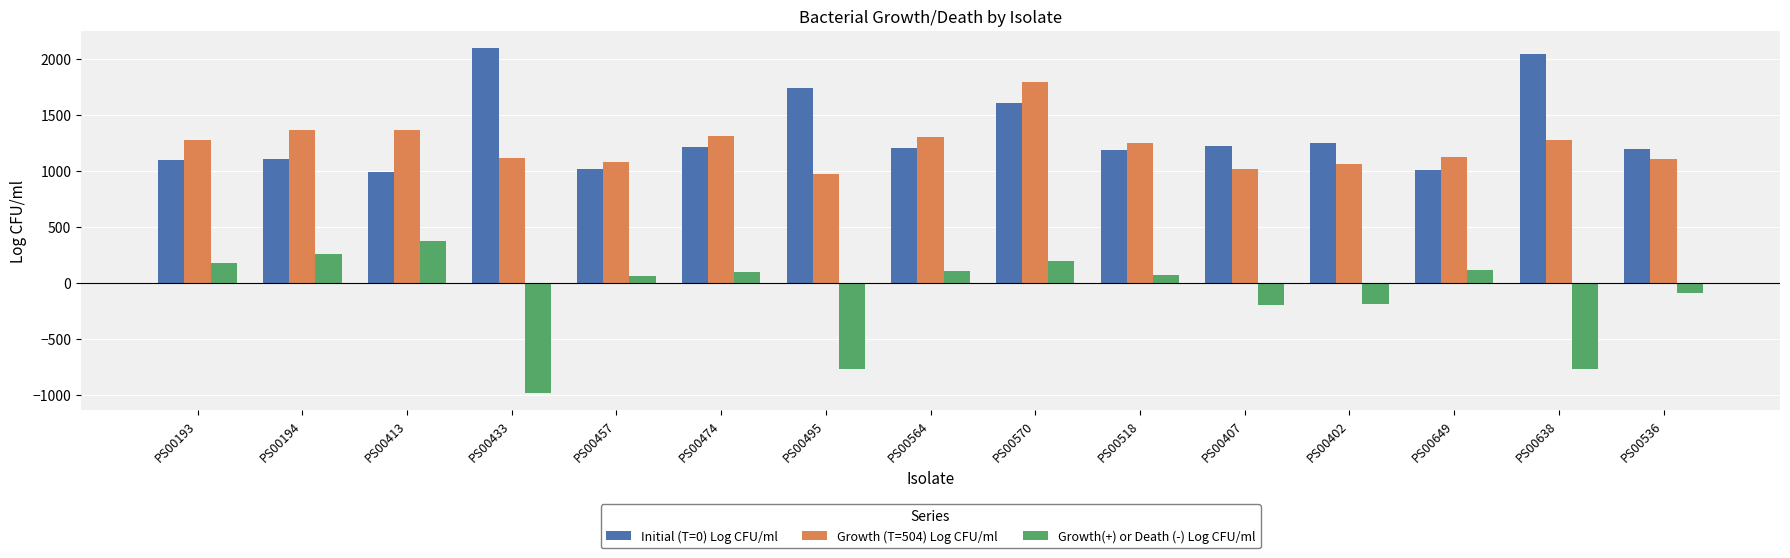

At which label does Growth (T=504) Log CFU/ml first exceed 1250?

PS00193